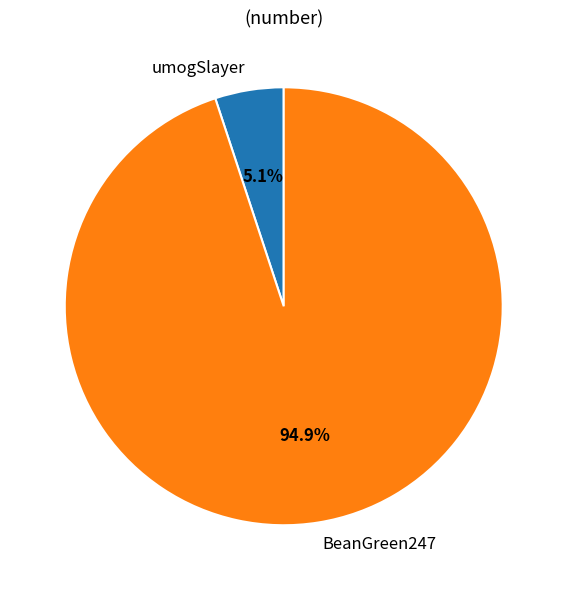

What is the ratio of the value at umogSlayer to the value at BeanGreen247?

0.1